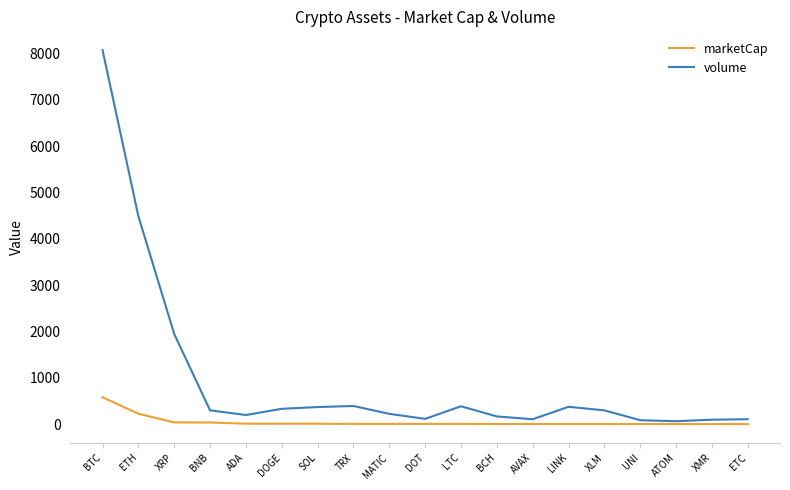

The value of volume at XRP is 1945.3. True or false?

True